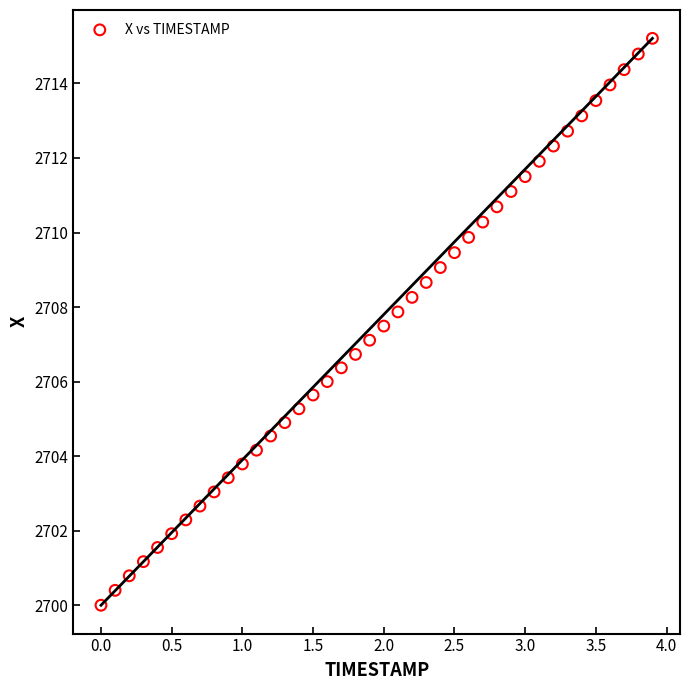

What is the range of X values (max minus min)?

3.9